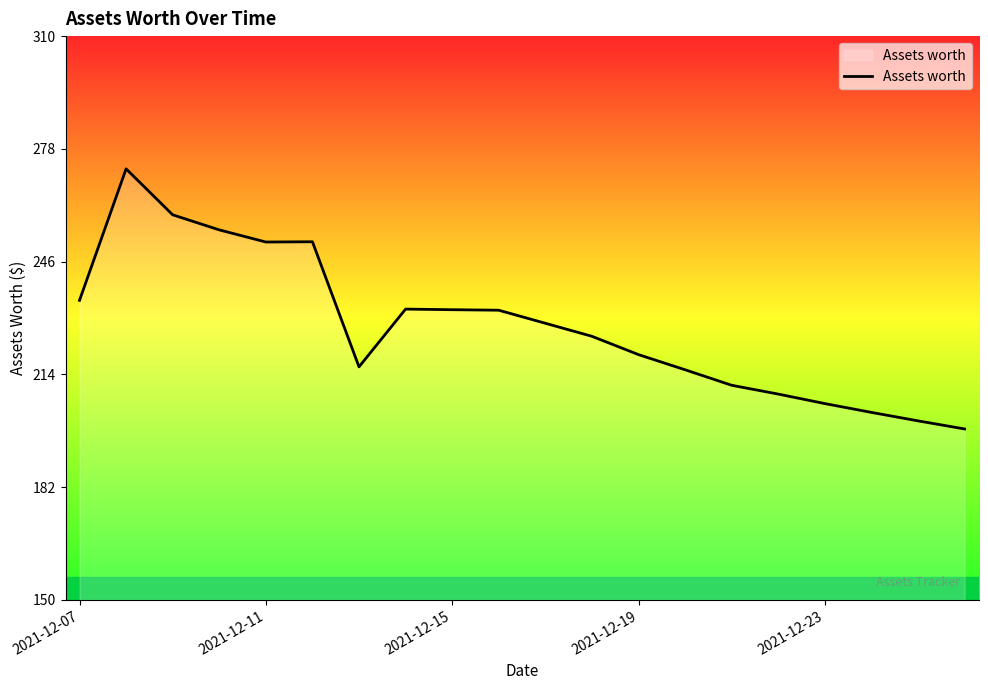

What is the smallest value displayed?

198.5